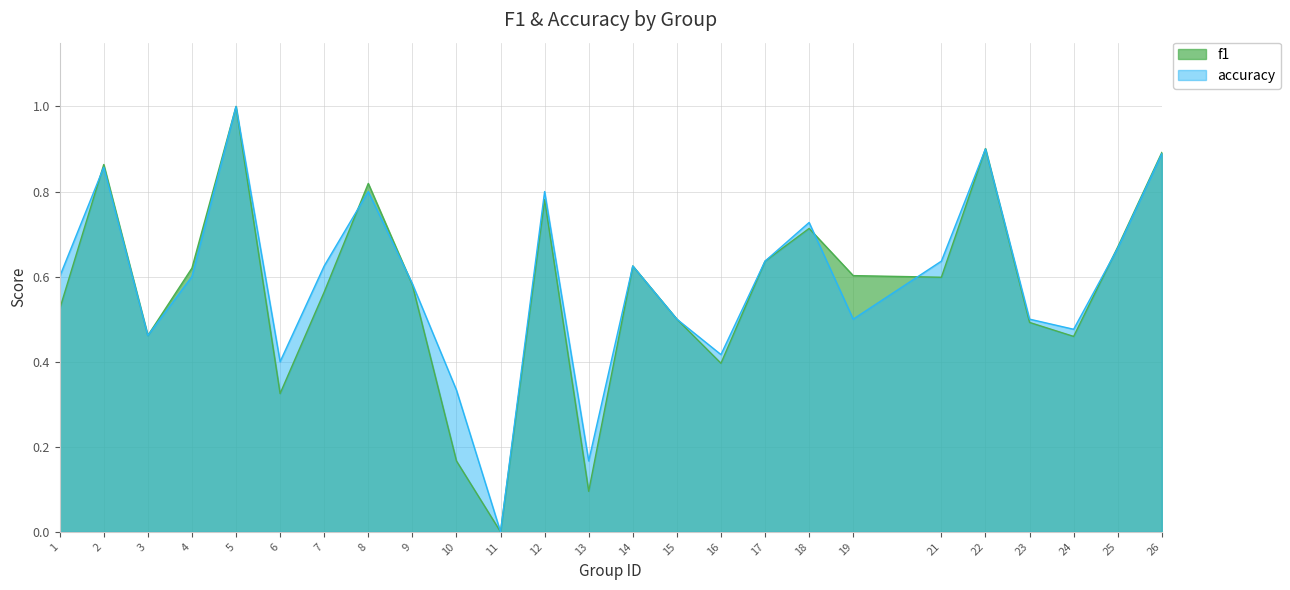

What are all the series names shown in the legend?

f1, accuracy